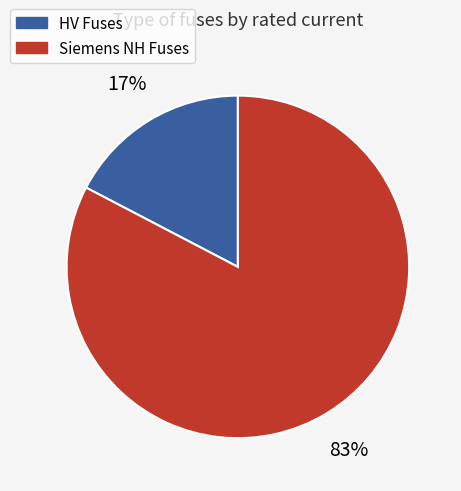

Does any single category account for the majority?

Yes